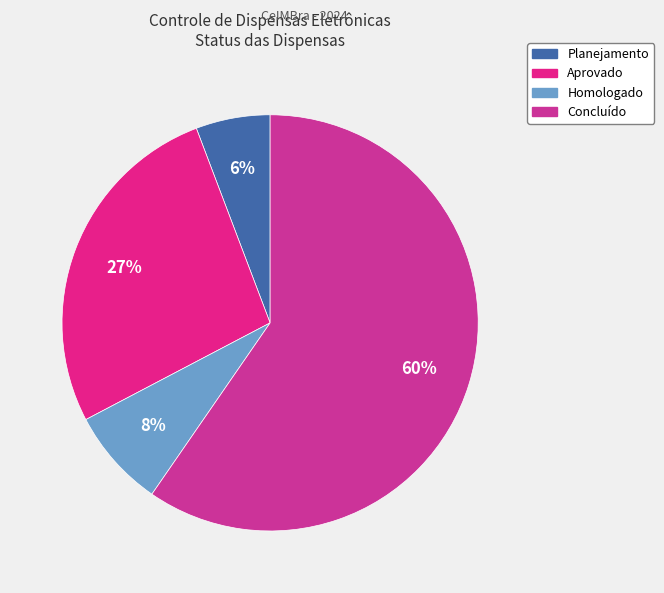

The Homologado slice represents 8% of the pie. True or false?

True